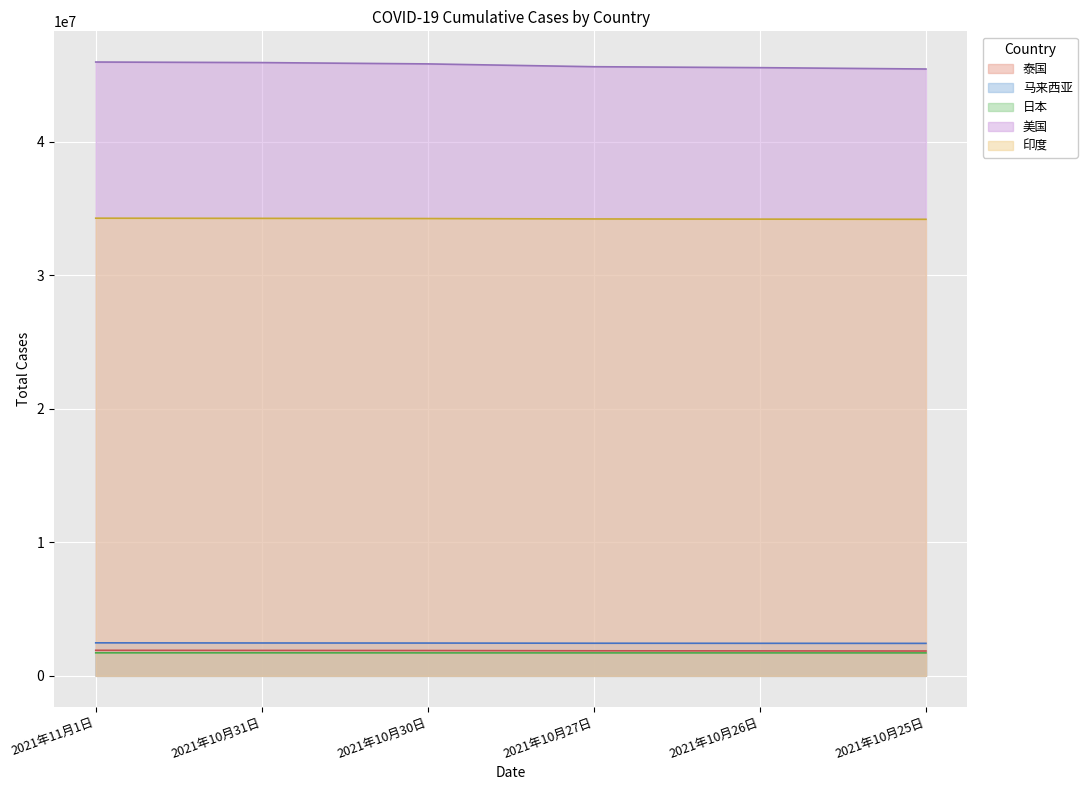

Between 2021年10月31日 and 2021年10月26日, which series saw the biggest shift?

美国